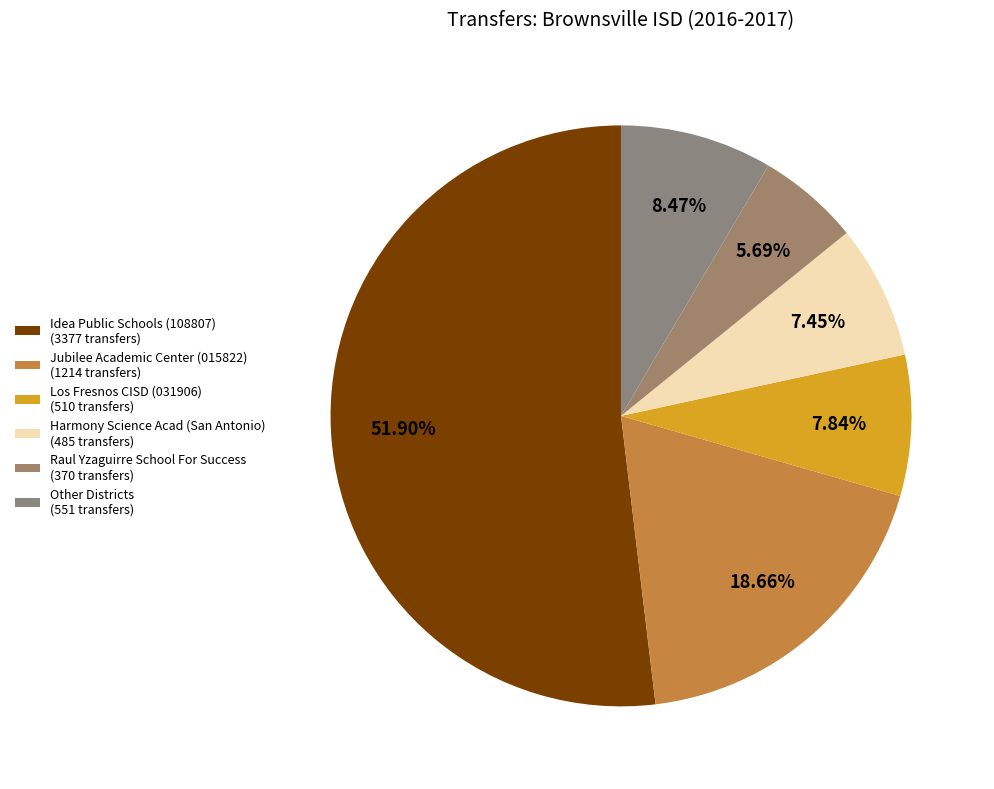

What is the smallest slice in the pie chart?

Raul Yzaguirre School For Success (370 transfers)